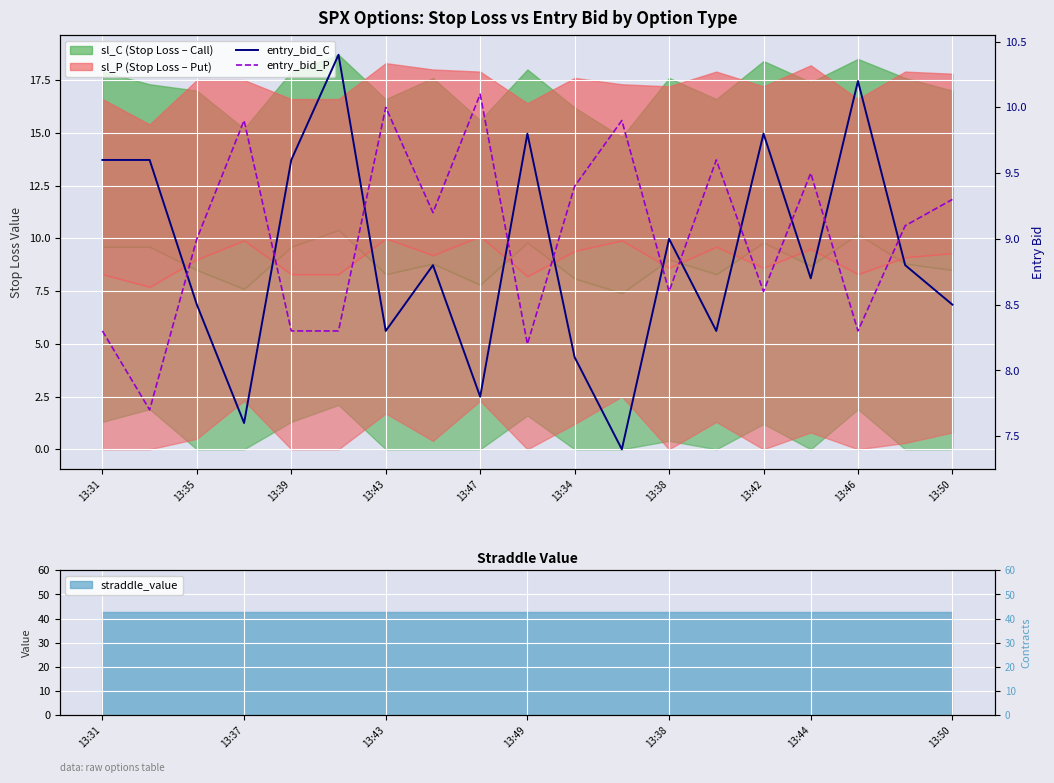

How many values in the entry_bid_P series are below 9?

8